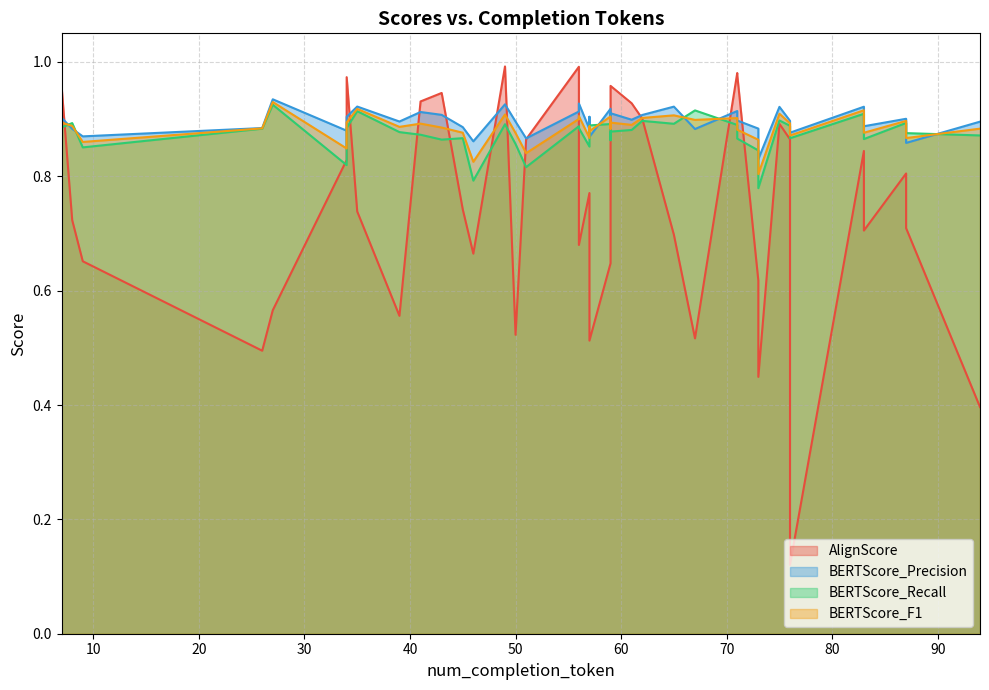

Is it true that BERTScore_Recall equals 1.4 at 27?

False